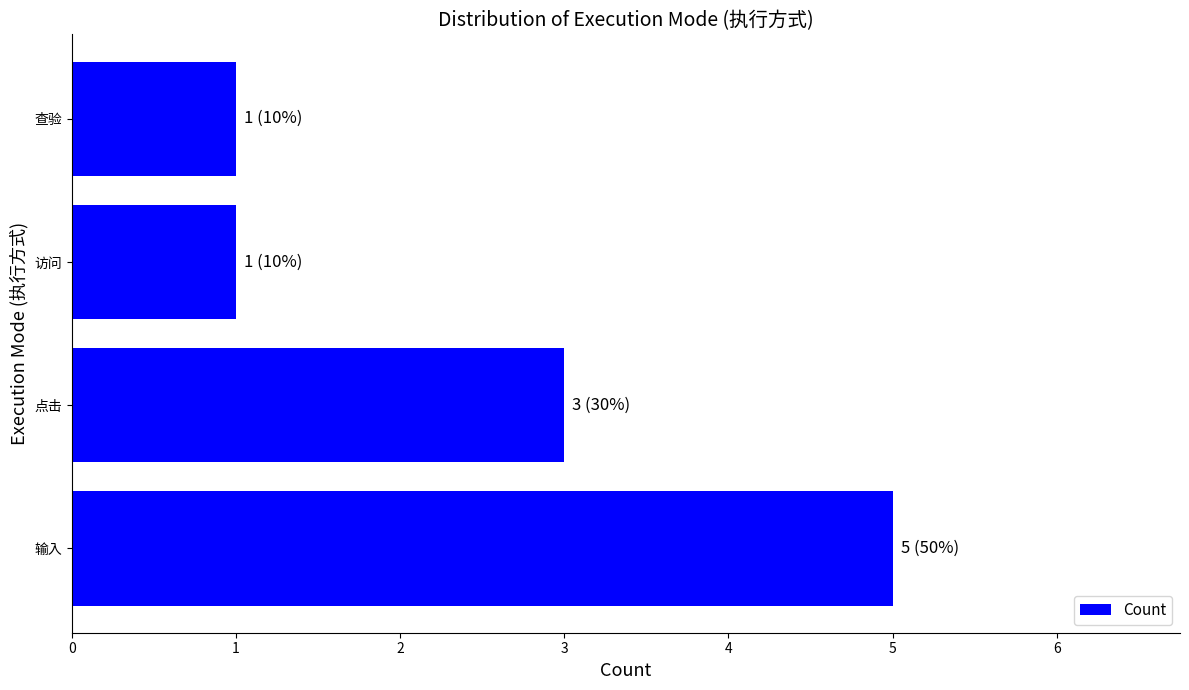

Reading top to bottom, extract all data points from this chart.

查验=1	访问=1	点击=3	输入=5